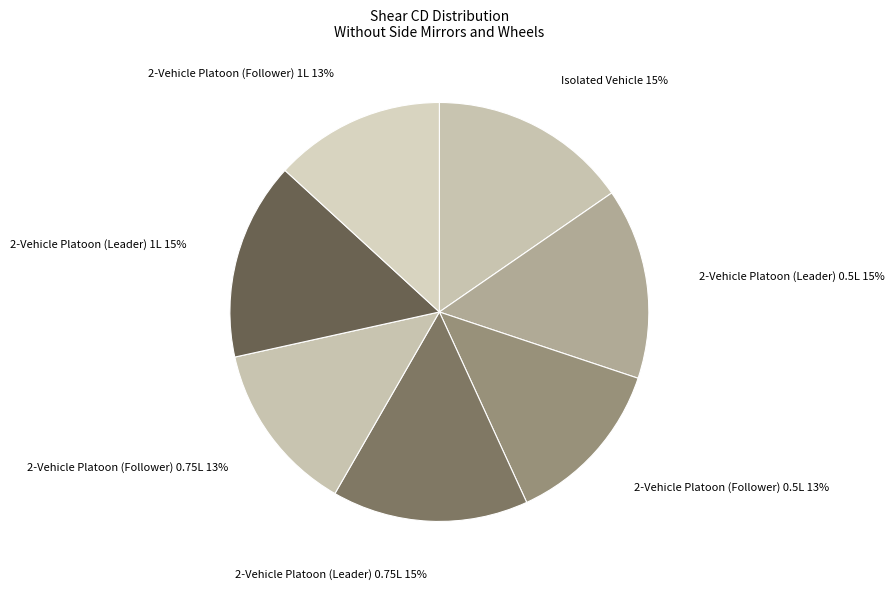

Does 2-Vehicle Platoon (Leader) 1L 15% account for over 50% of the chart?

No